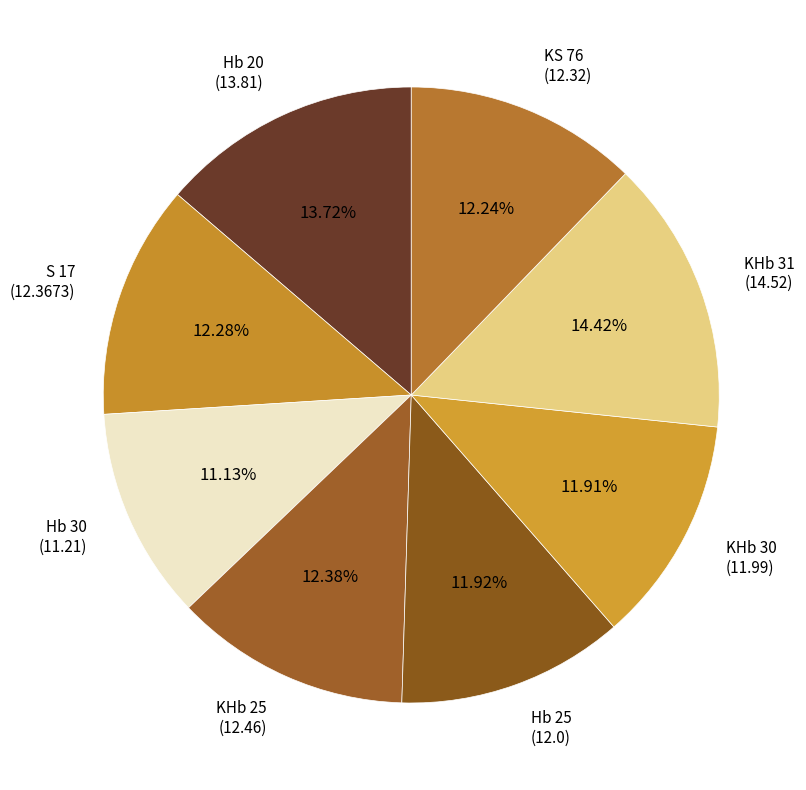

To the nearest percent, what is the average slice percentage?

12%